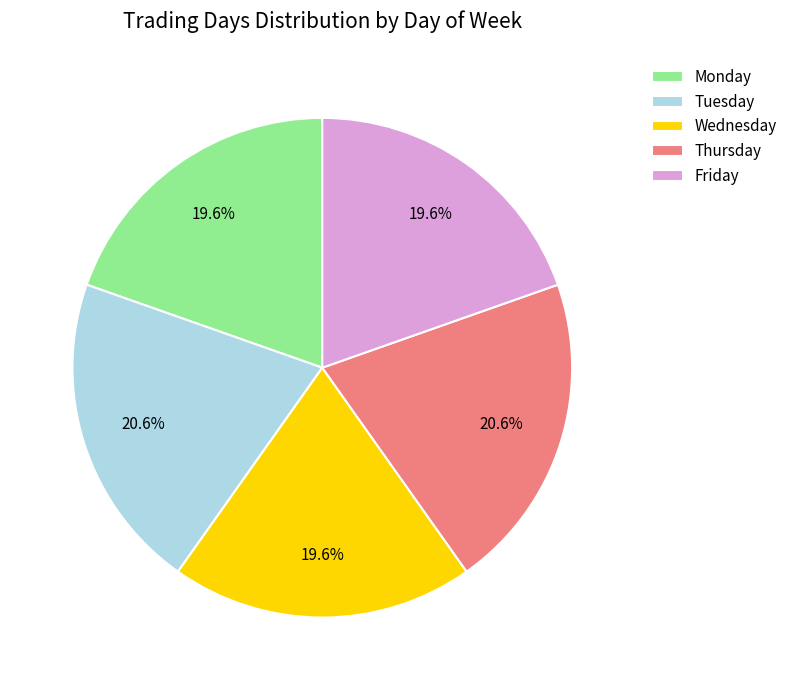

To the nearest percent, what percentage of the pie is Friday?

20%